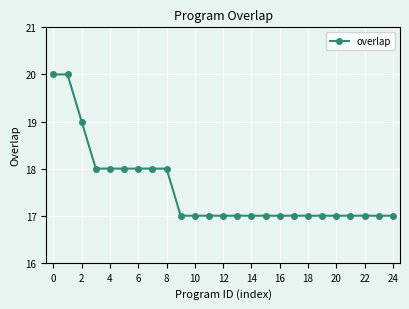

What is the smallest value displayed?

17